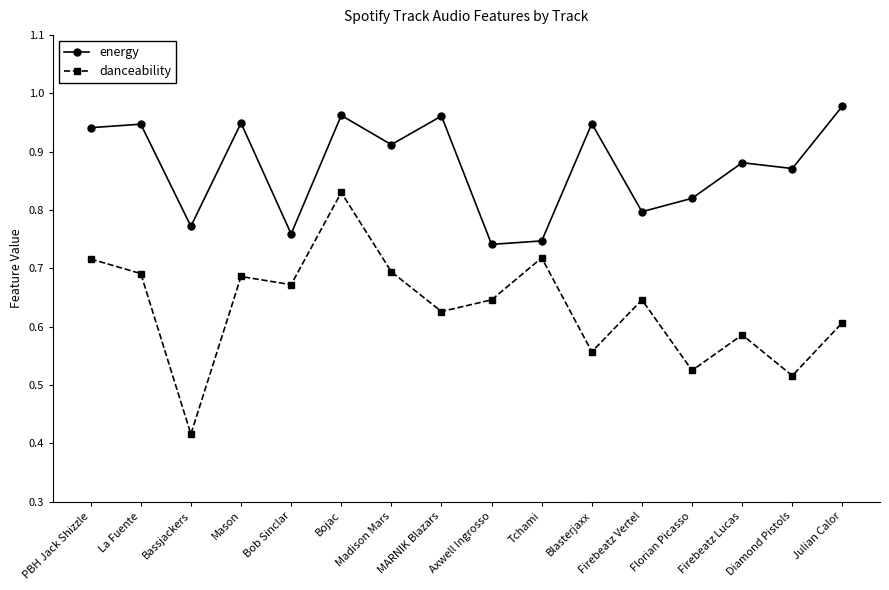

Between Bob Sinclar and Julian Calor, which series saw the biggest shift?

energy